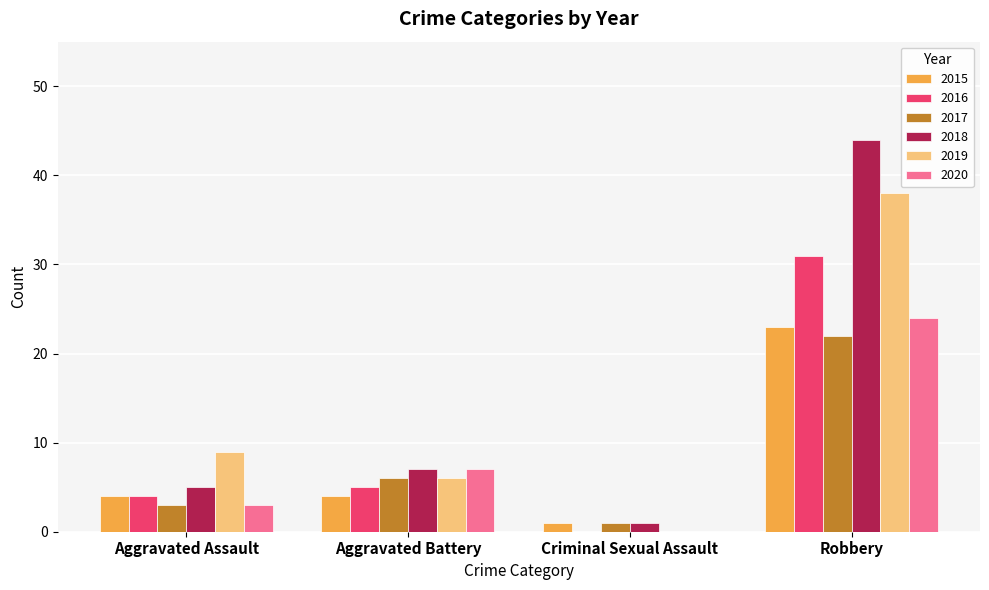

Reading right to left, extract all data points from this chart.

2015: 23	1	4	4
2016: 31	0	5	4
2017: 22	1	6	3
2018: 44	1	7	5
2019: 38	0	6	9
2020: 24	0	7	3